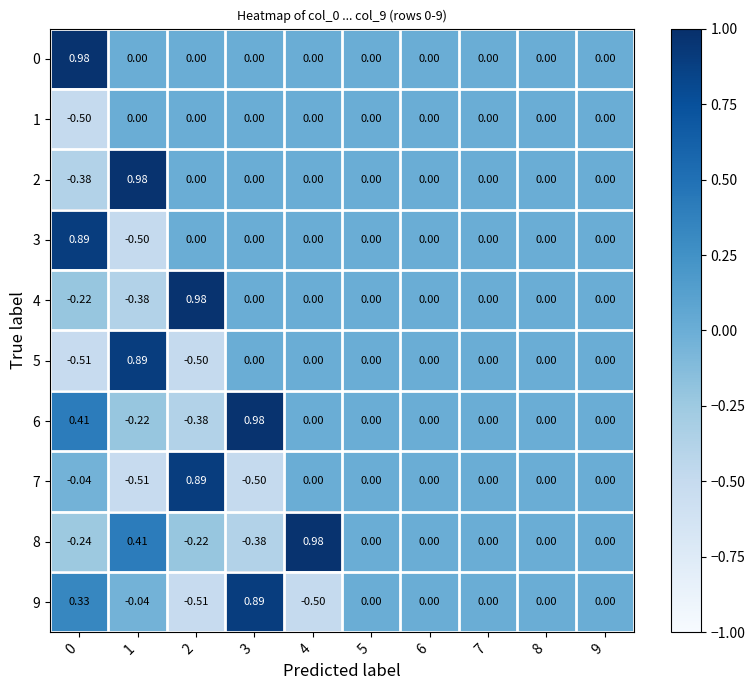

Is the value of 2 at 1 greater than the value of 1 at 9?

Yes